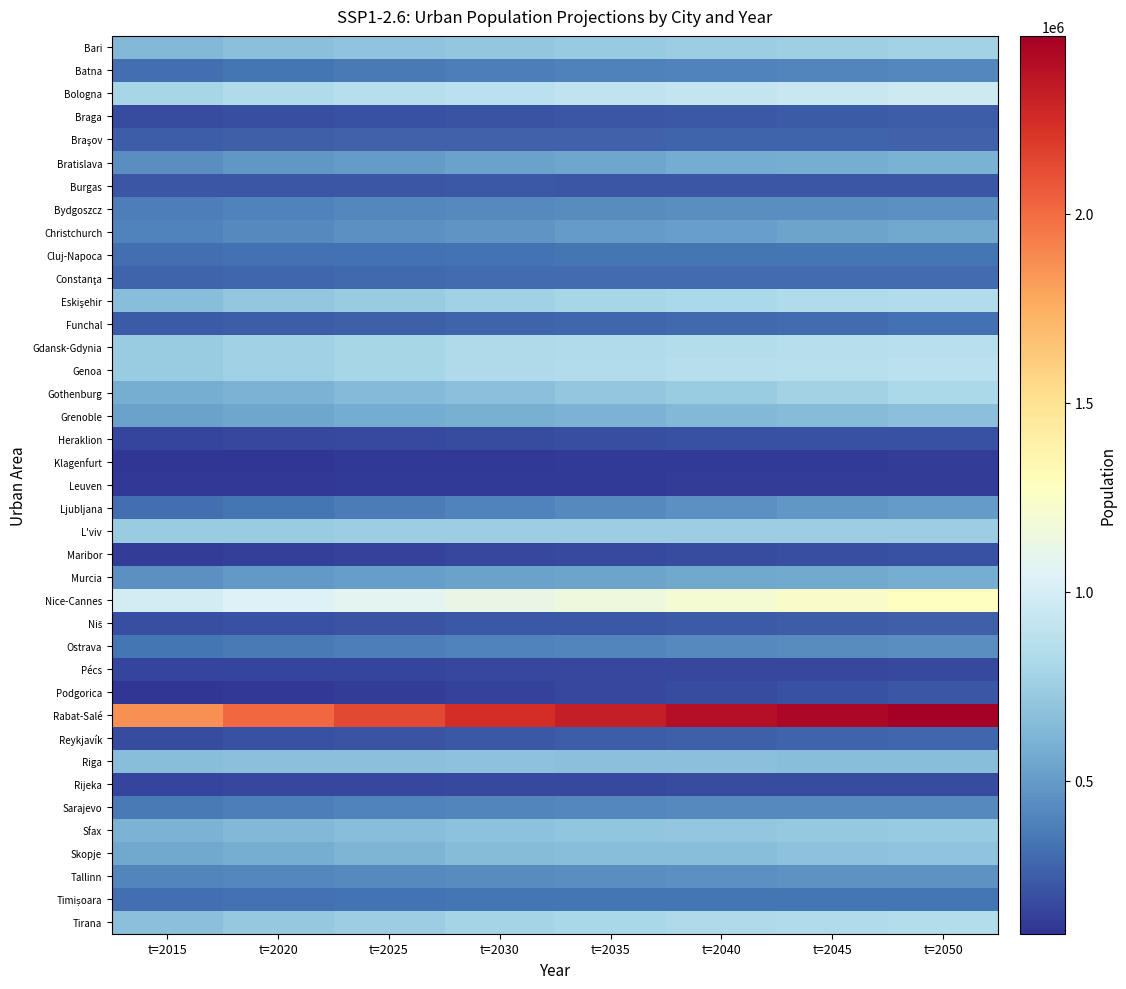

What is the spread (max minus min) of values at t=2040?

2275928.5